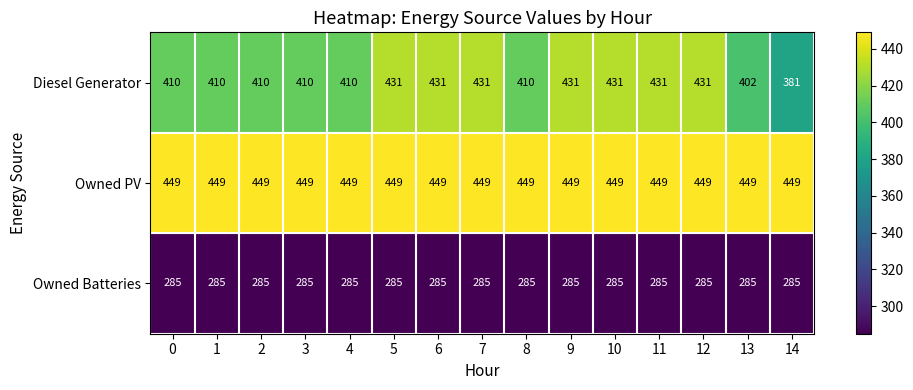

Between 4 and 7, which series saw the biggest shift?

Diesel Generator